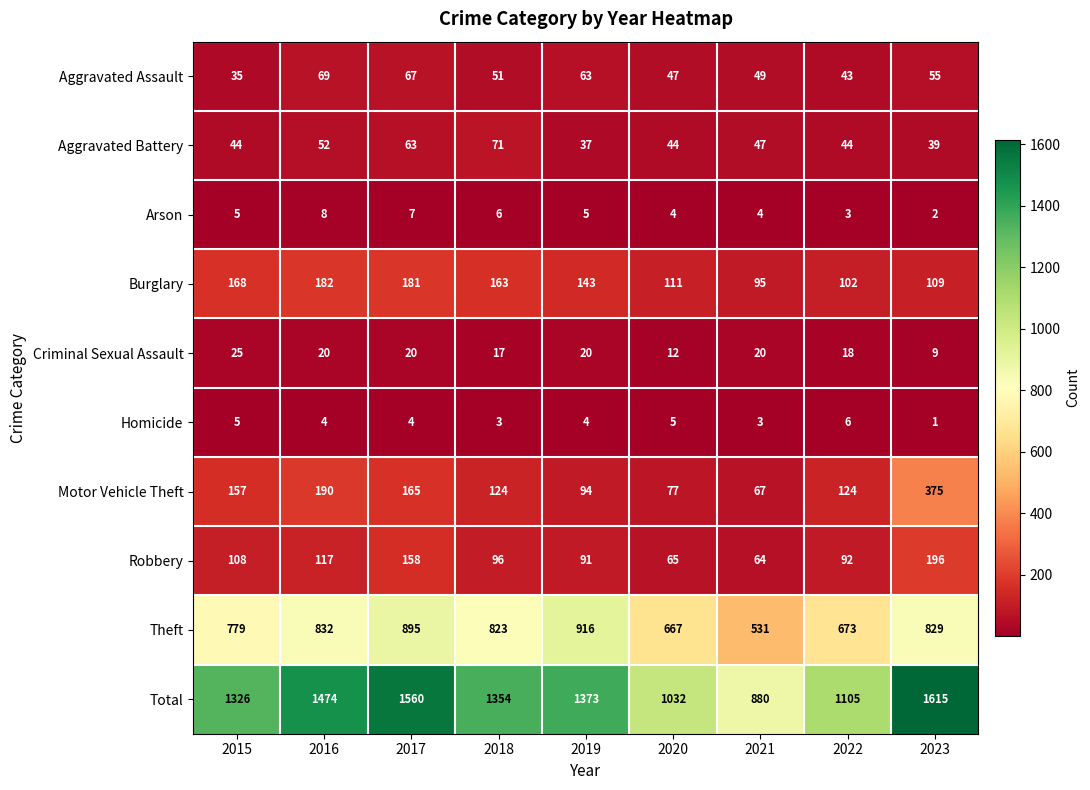

The value of Total at 2022 is 1457. True or false?

False